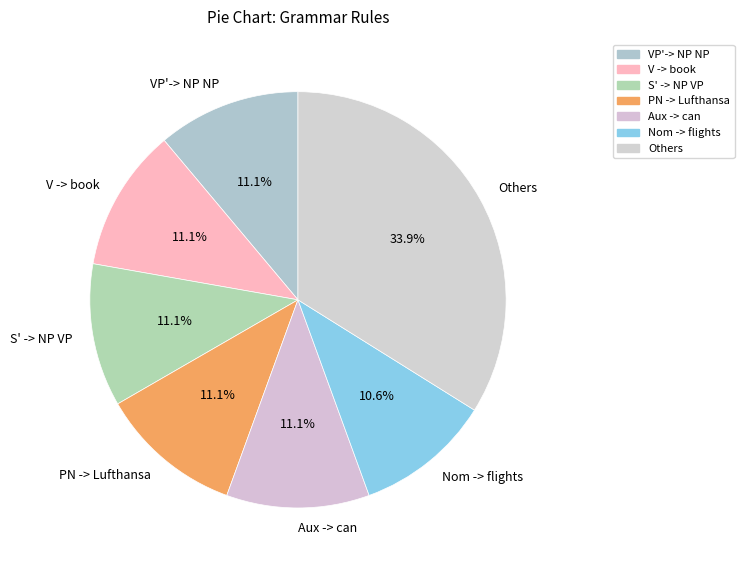

To the nearest percent, what portion does PN -> Lufthansa represent?

11%